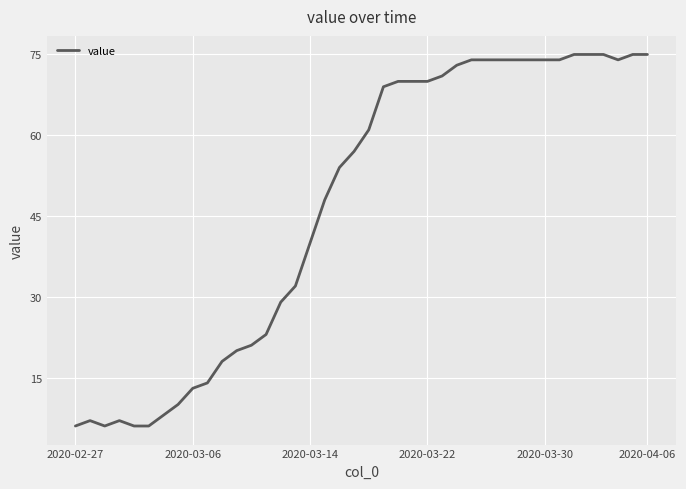

What is the difference between the maximum and minimum values?

69